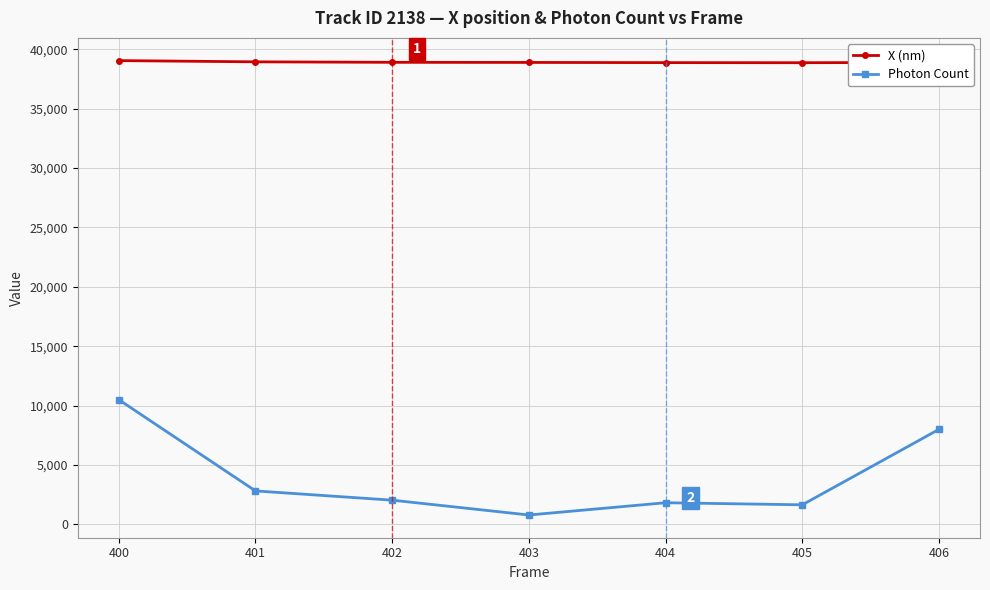

What is the maximum value for Photon Count?

10498.2